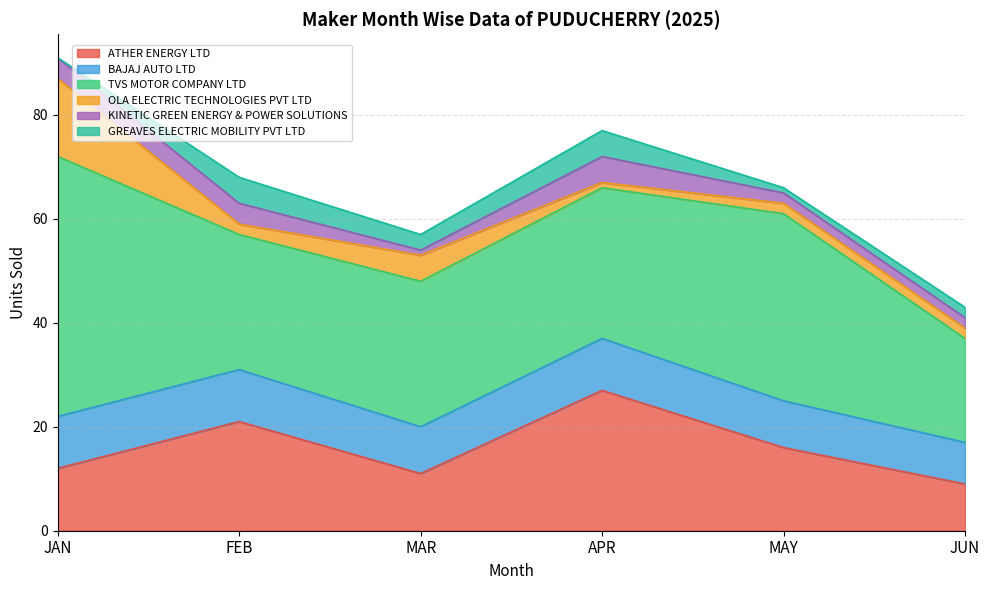

Which category has the lowest value in the ATHER ENERGY LTD series?

JUN